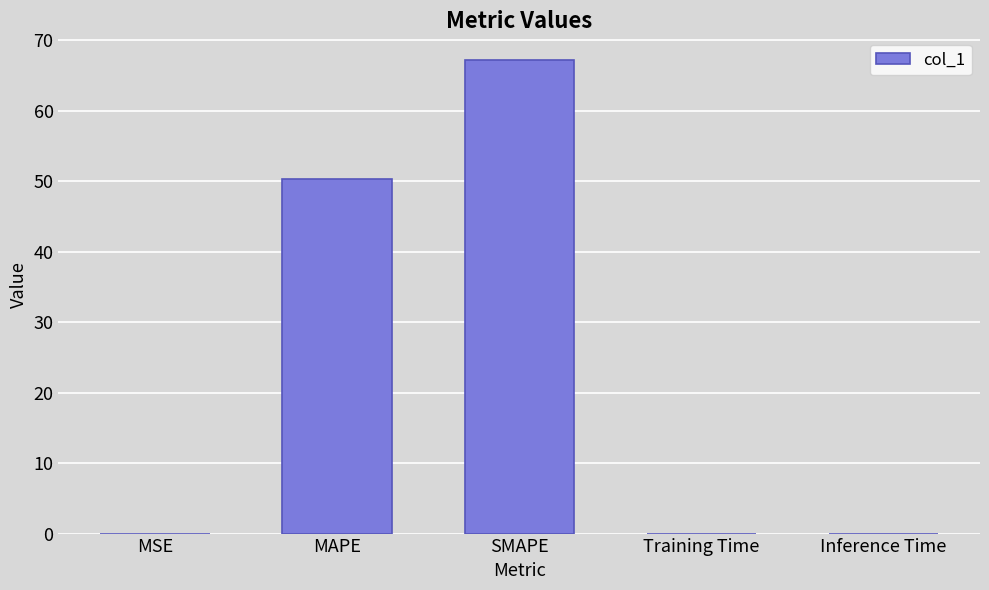

Which category has the highest value across all series?

SMAPE